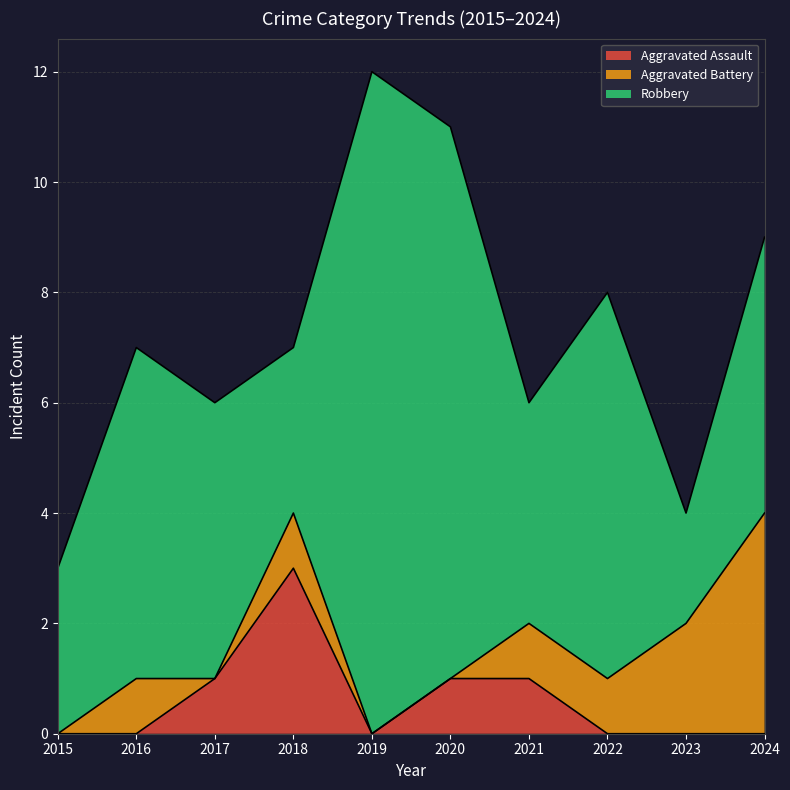

What is the difference between the second highest and minimum values in the Aggravated Assault series?

1